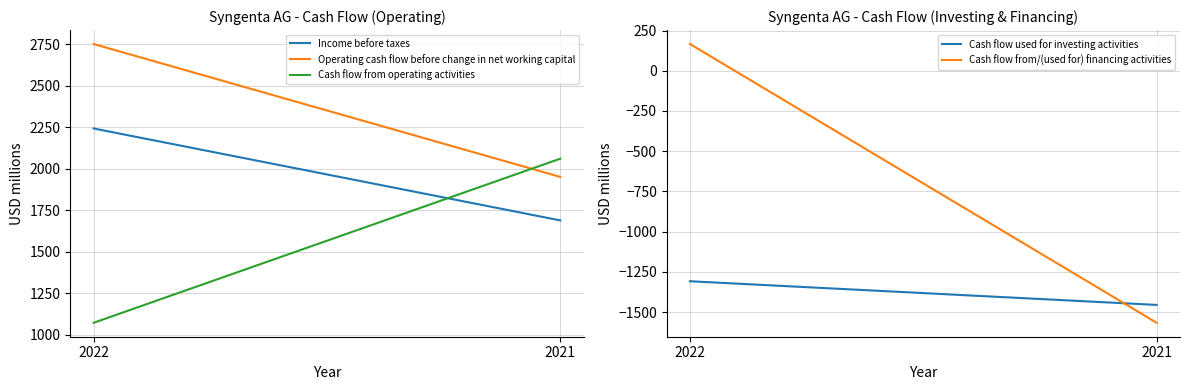

How many lines are shown in the chart?

5